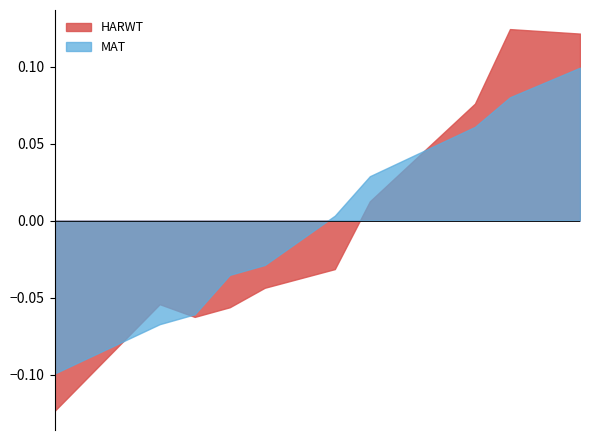

The MAT series shows 237 at 80. True or false?

False